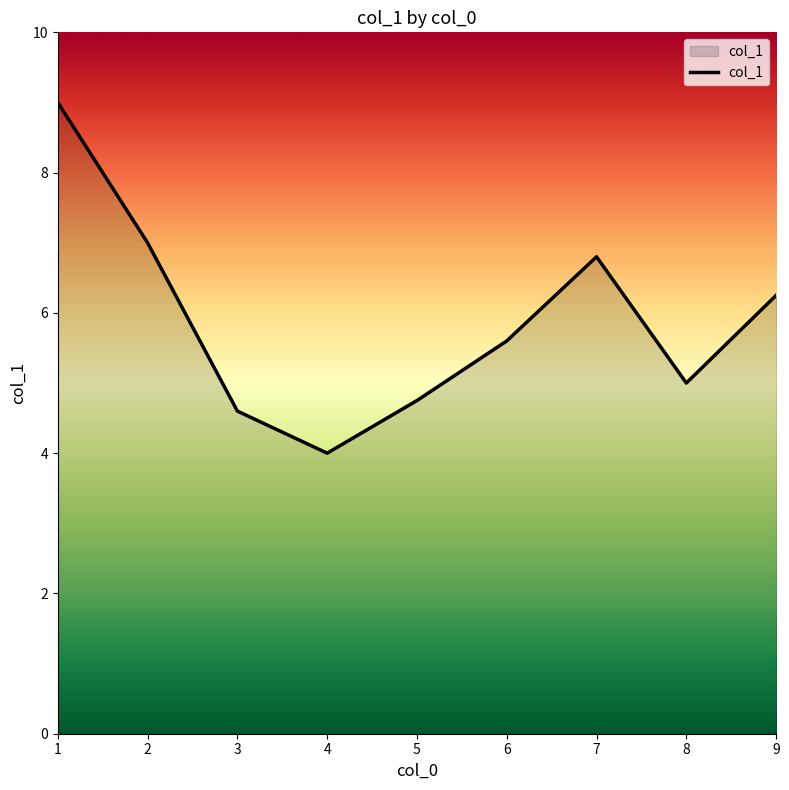

What is the difference between the maximum and minimum values?

5.0